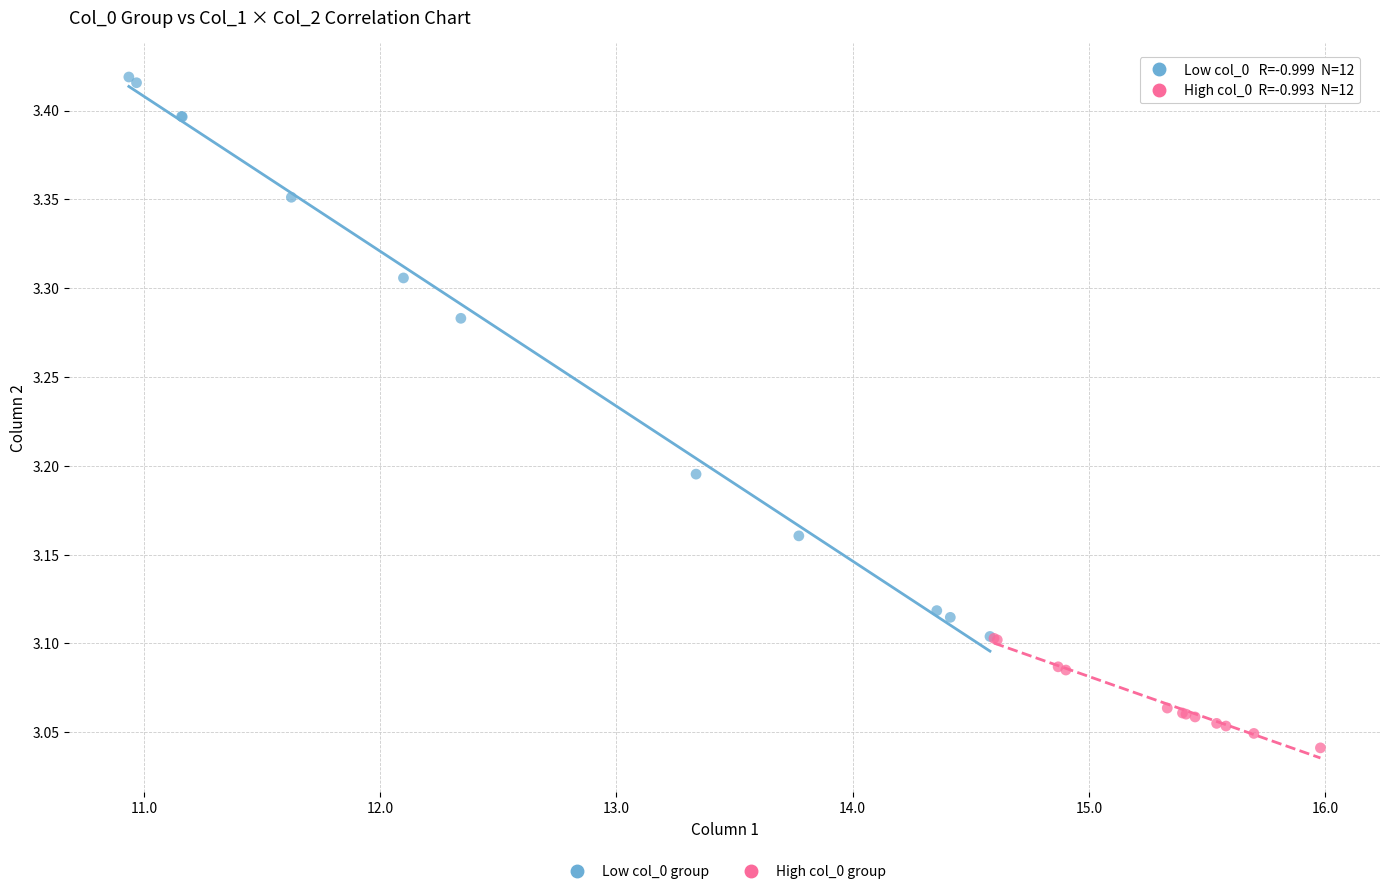

What are all the series names shown in the legend?

Low col_0 group, High col_0 group